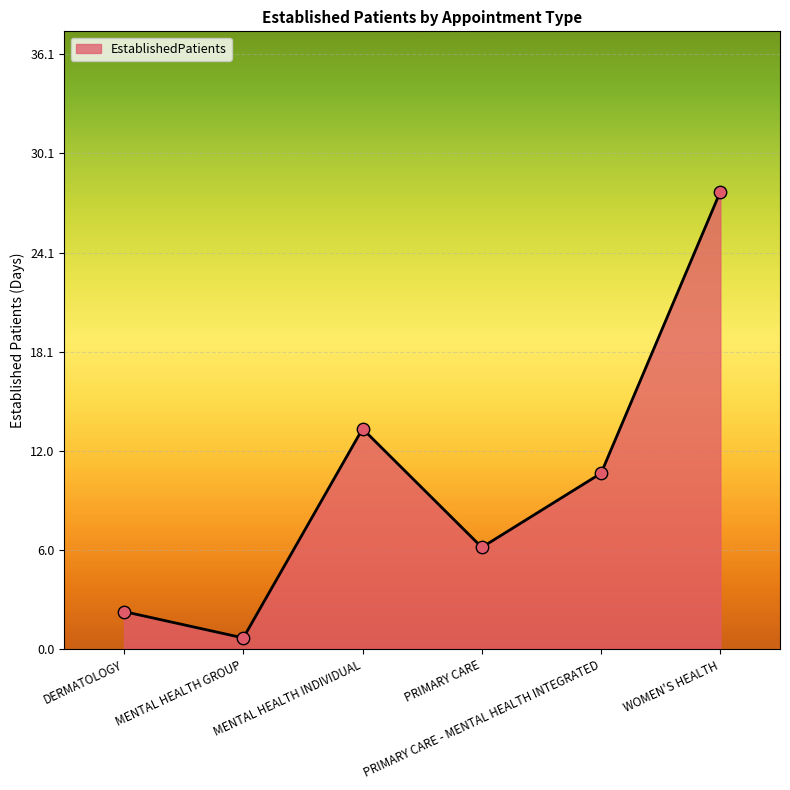

Between WOMEN'S HEALTH and MENTAL HEALTH GROUP, which is larger?

WOMEN'S HEALTH